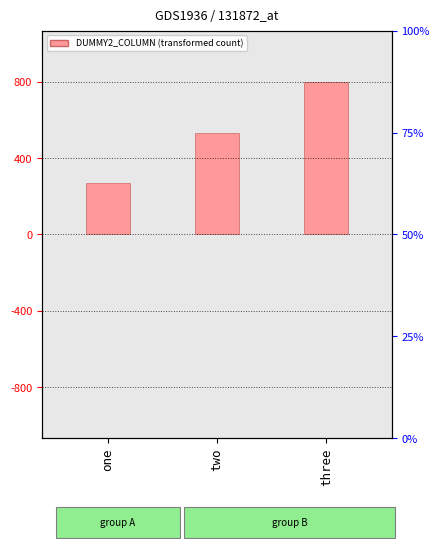

What is the change in value from two to three?

+10.0